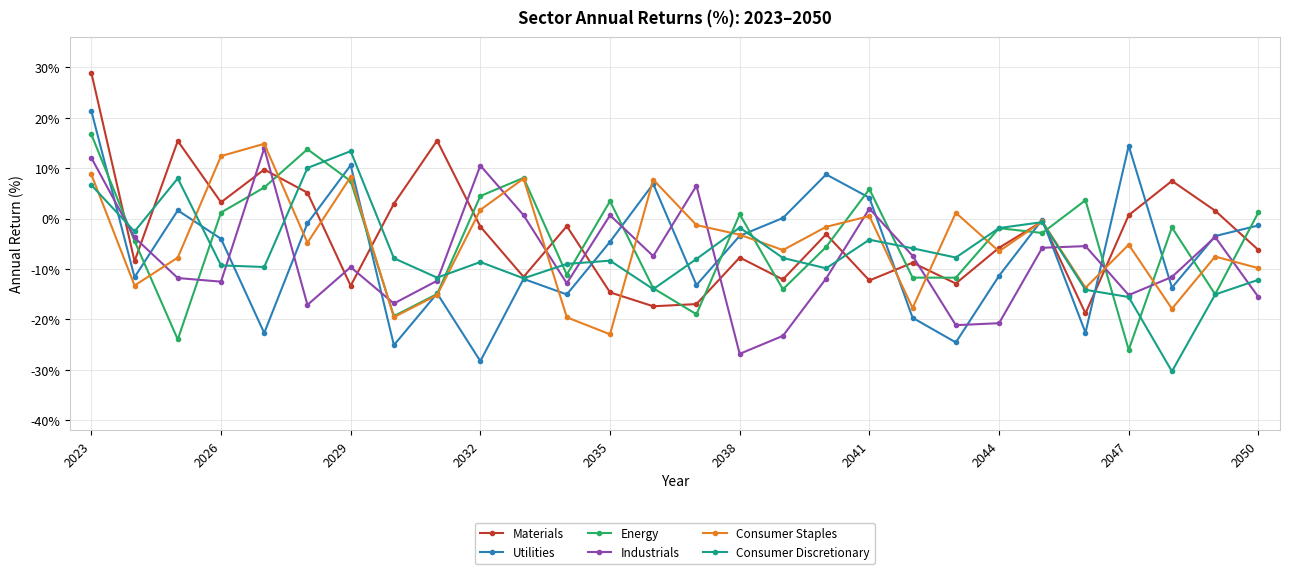

What is the lowest value of the Energy series?

-26.0